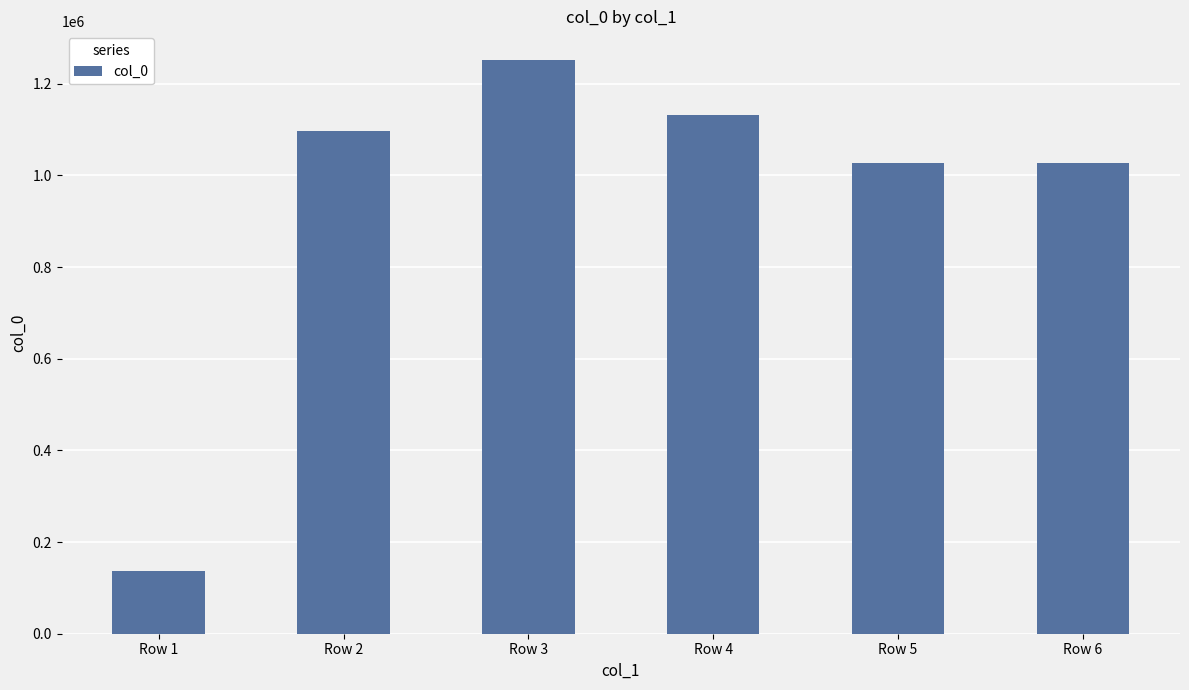

What is the change in value from Row 3 to Row 4?

-120276